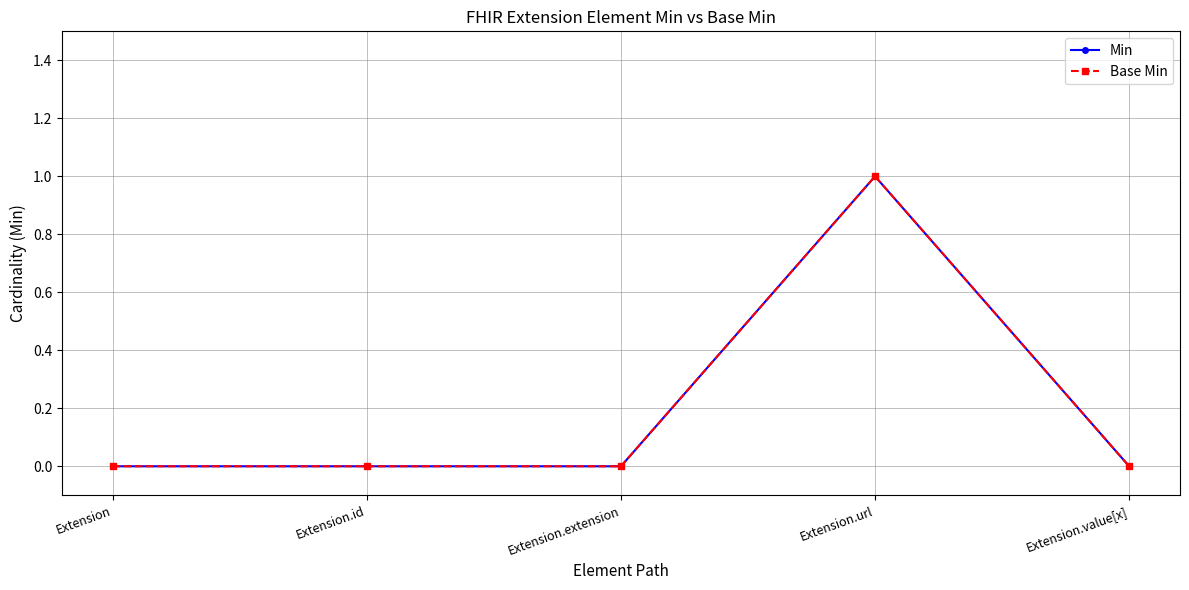

True or false: Base Min and Min cross at least once.

False